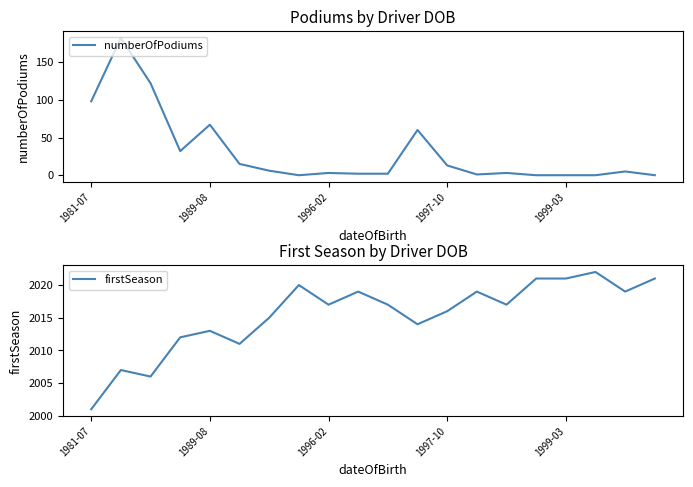

Does the chart display data point markers on the line(s)?

No